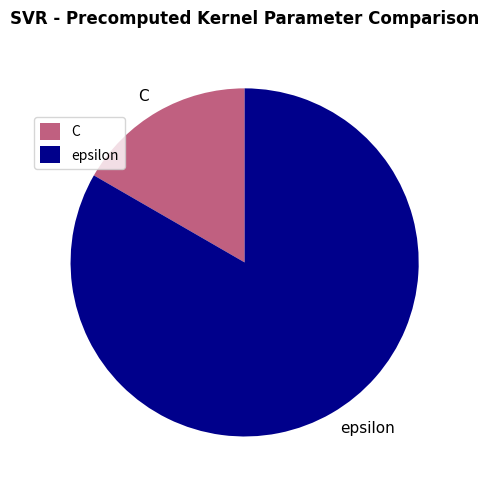

Rank the categories by value from lowest to highest.

C, epsilon